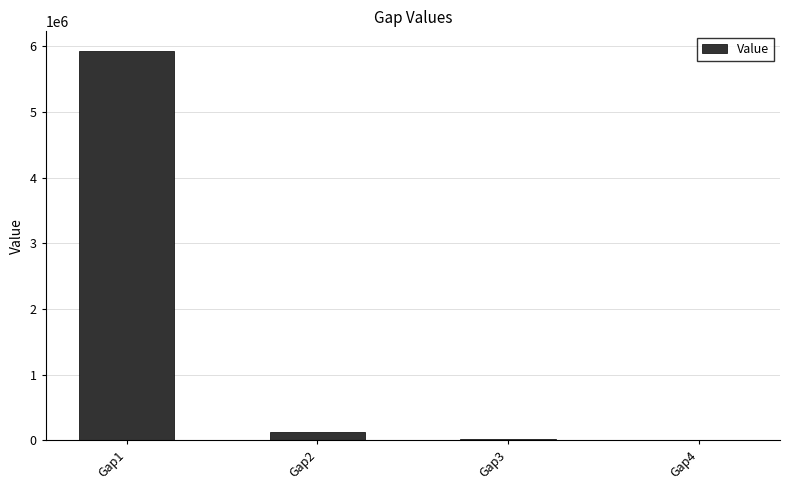

Are the bars grouped side by side (vs. stacked)?

No